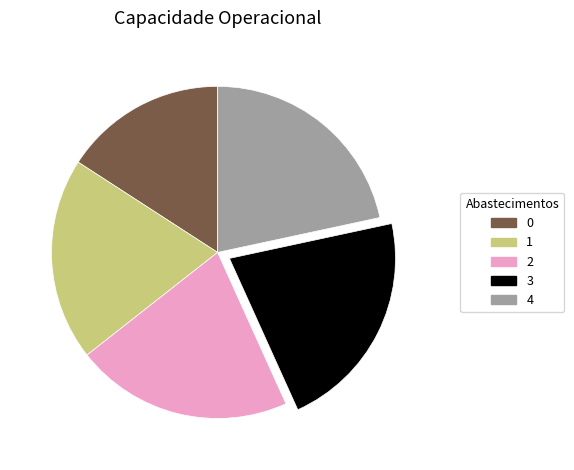

Do 3 and 4 together represent more than half of the pie?

No